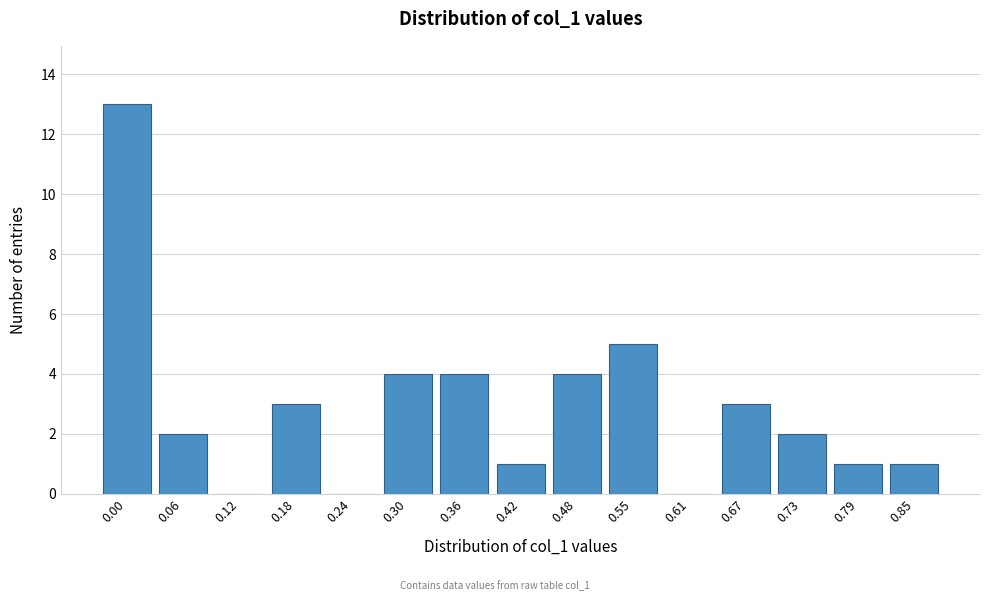

Reading left to right, extract all data points from this chart.

0.00=13	0.06=2	0.12=0	0.18=3	0.24=0	0.30=4	0.36=4	0.42=1	0.48=4	0.55=5	0.61=0	0.67=3	0.73=2	0.79=1	0.85=1